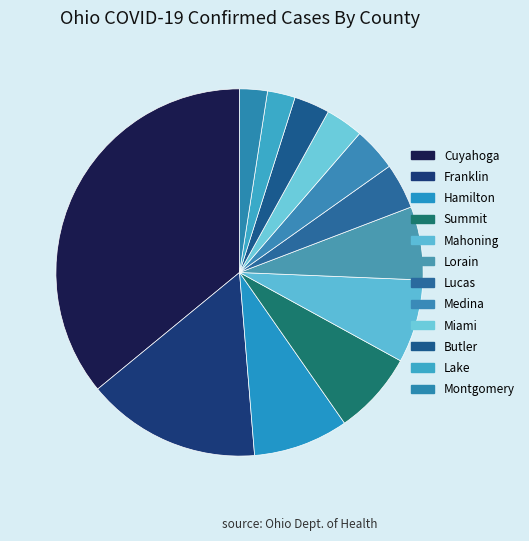

Combined, what portion of the pie is Montgomery and Medina?

6.3%